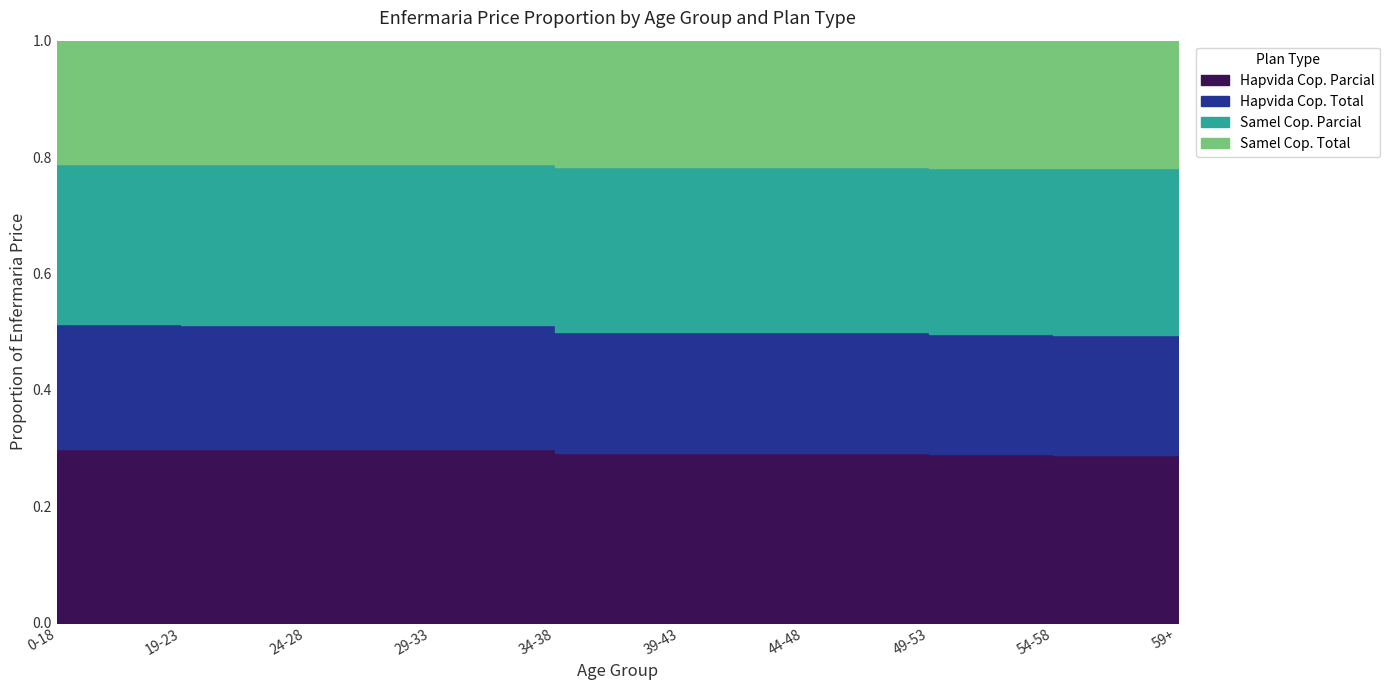

Is it true that Hapvida Cop. Total equals 1400.4 at 54-58?

False